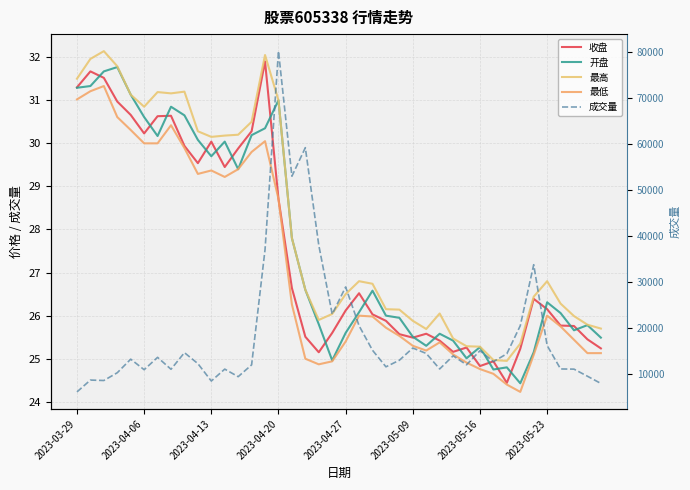

How many interior local peaks does the 开盘 series have?

10